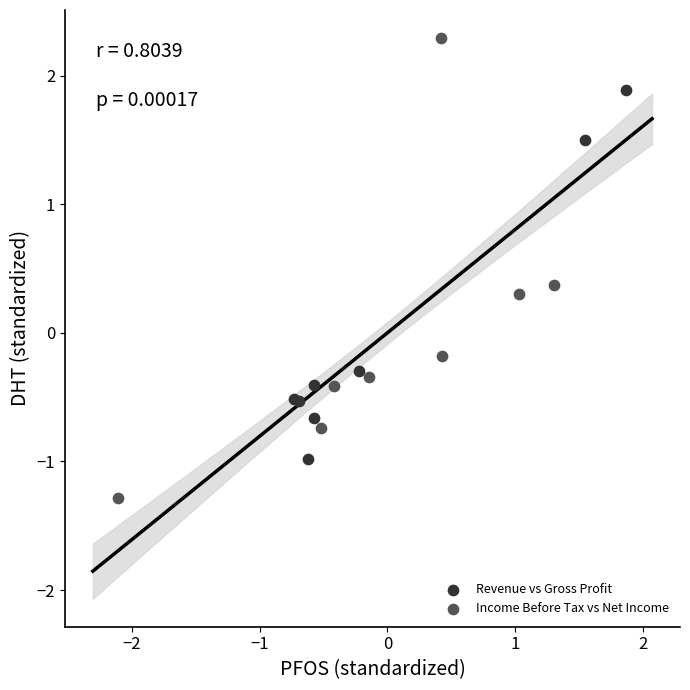

Which series has the widest spread of Y values?

Income Before Tax vs Net Income